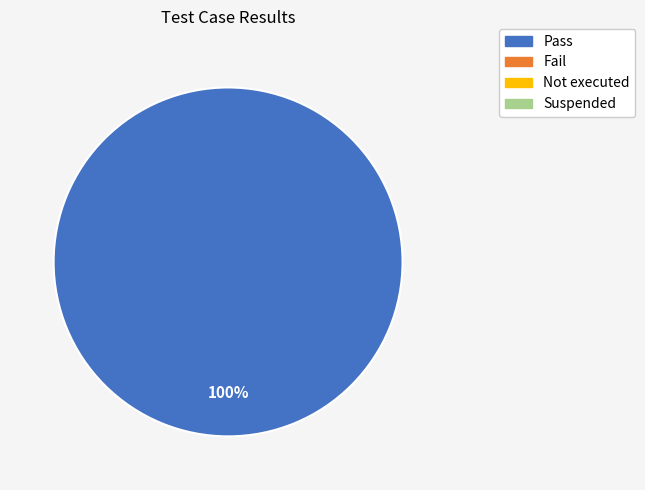

Does any single category account for the majority?

Yes